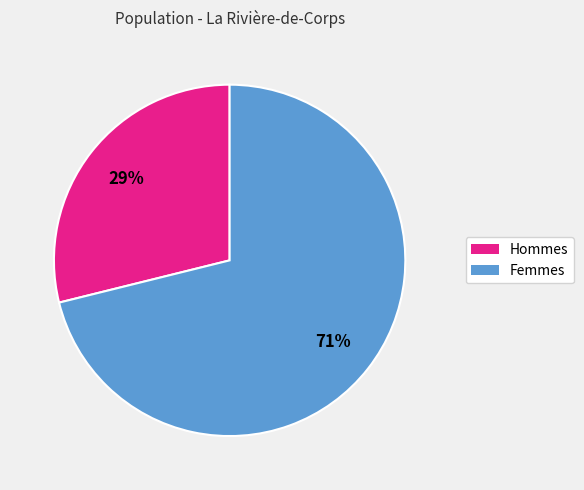

To the nearest percent, what is the difference between the largest and smallest slice percentages?

42%